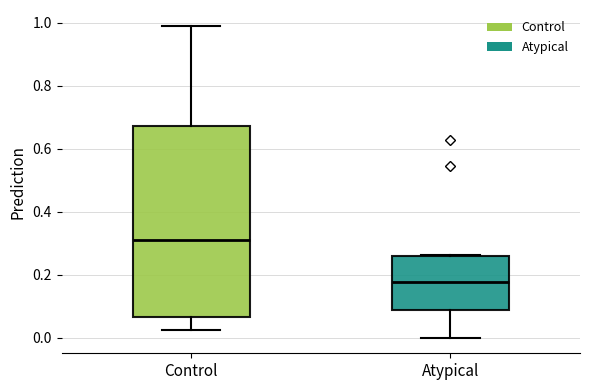

Reading left to right, transcribe this box plot: for each box, give where its median line is, the range the box spans, and where its two whiskers end, as read against the y-axis. The values are not printed on the chart, so give them approximately, as read against the axis.

Control: median 0.32, box 0.06 to 0.68, whiskers 0.02 to 1.00
Atypical: median 0.18, box 0.08 to 0.26, whiskers 0.00 to 0.26